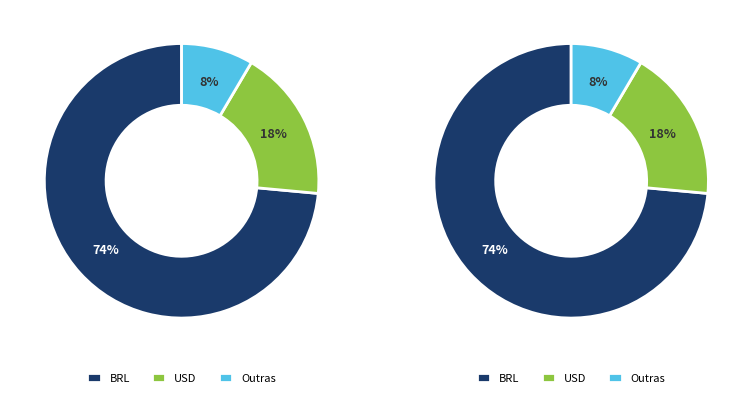

True or false: 9 accounts for 14% of the total.

False